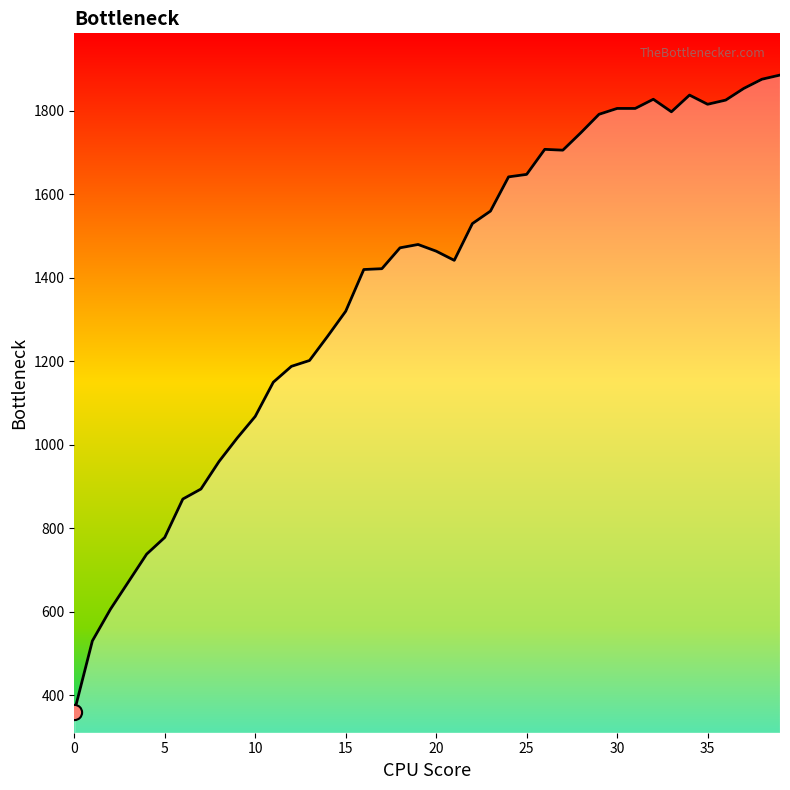

What is the difference between the maximum and minimum values?

1526